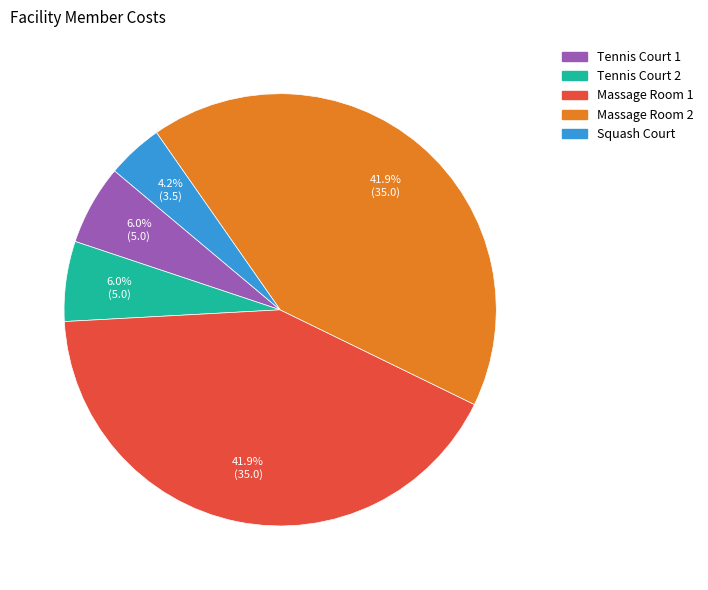

To the nearest percent, what percentage of the pie is Tennis Court 2?

6%